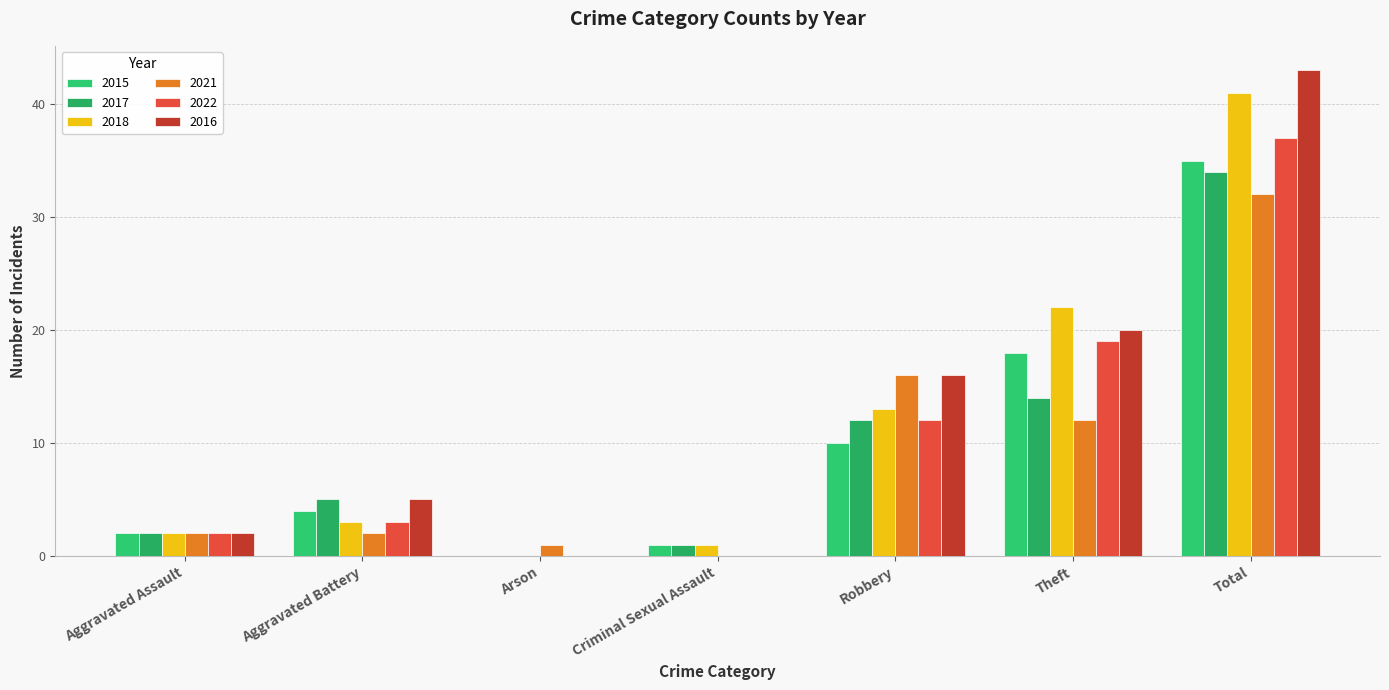

The 2021 series shows 51 at Total. True or false?

False